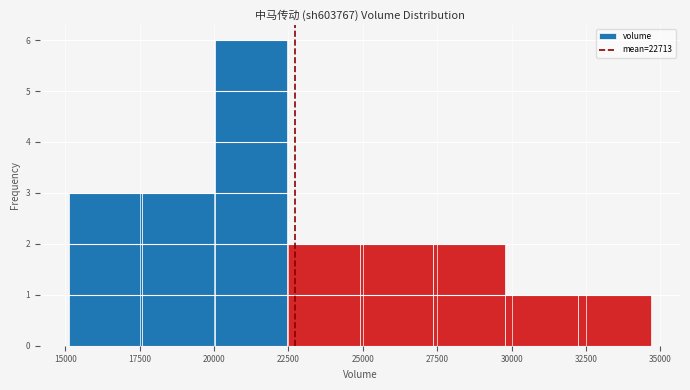

How tall is the bar that spans 20000 to 22500 on the x-axis? Neither the bar edges nor the heights are printed on the chart, so give them approximately, as read against the axes.

6